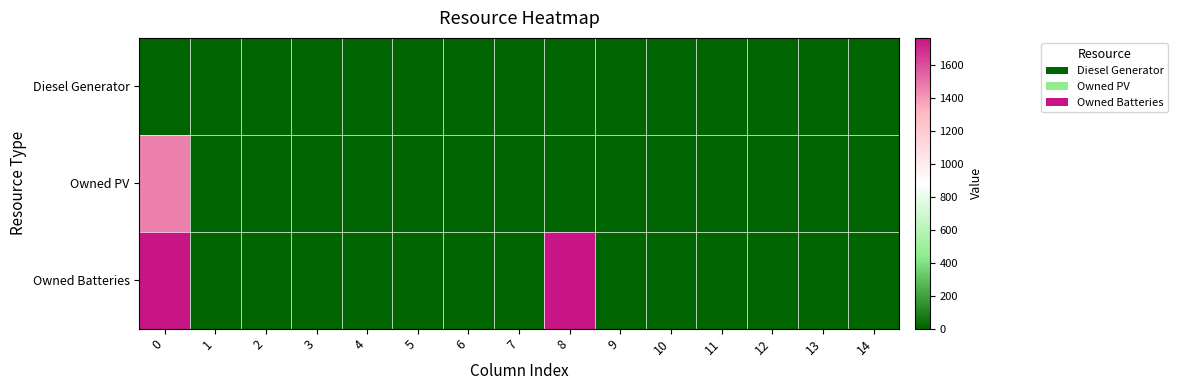

Which has a higher value, 12 or 5?

12